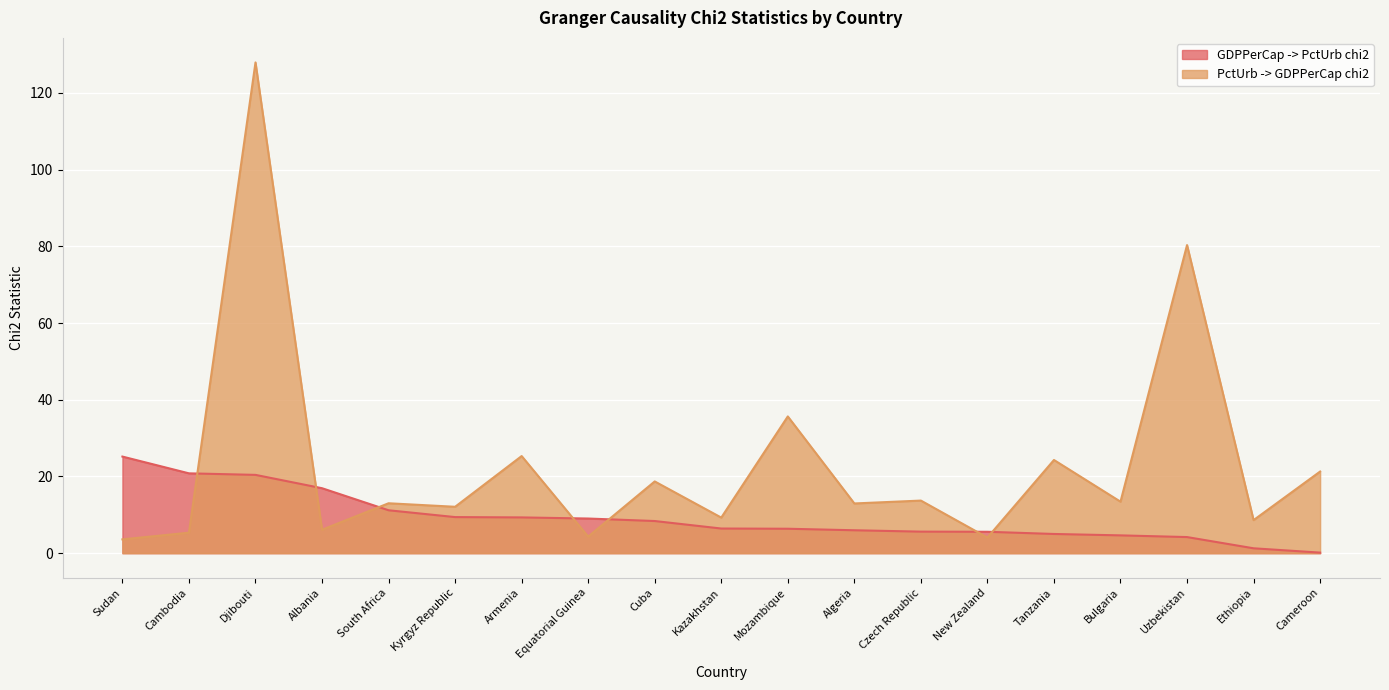

True or false: GDPPerCap -> PctUrb chi2 has a value of 10.0 at Cambodia.

False